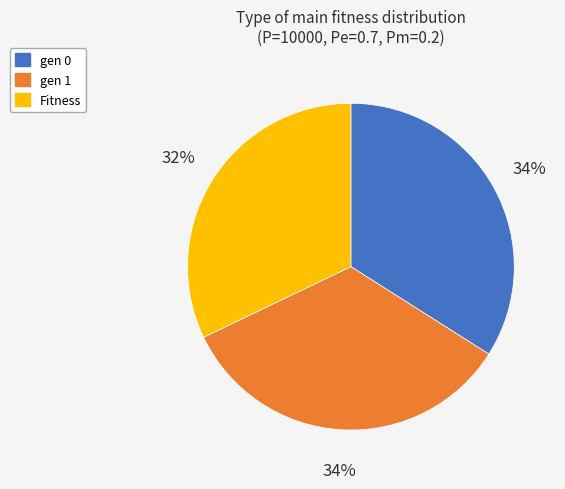

To the nearest percent, what portion does gen 1 represent?

34%